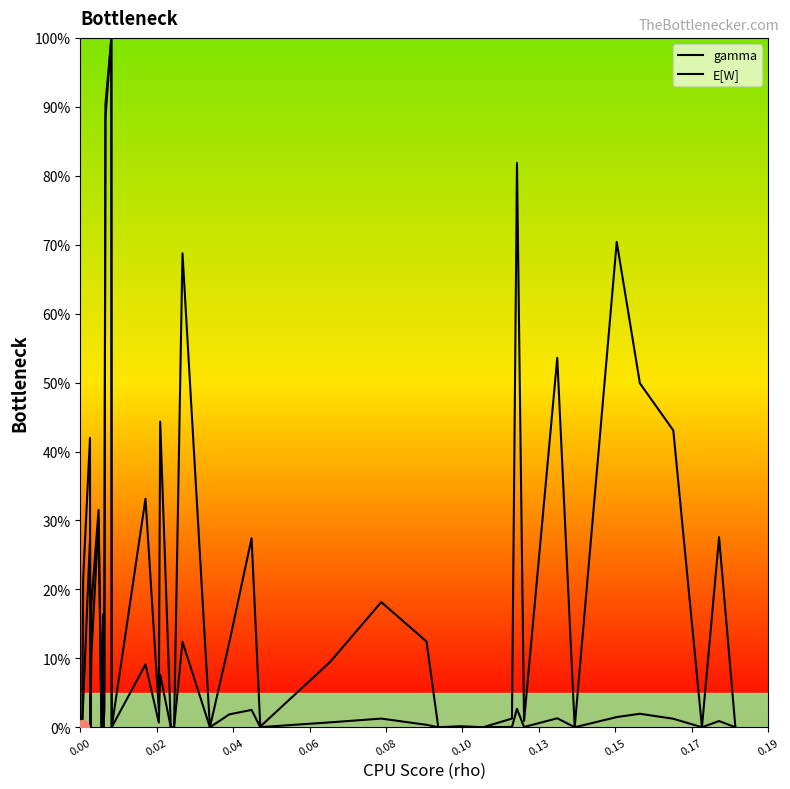

Does the chart display data point markers on the line(s)?

No